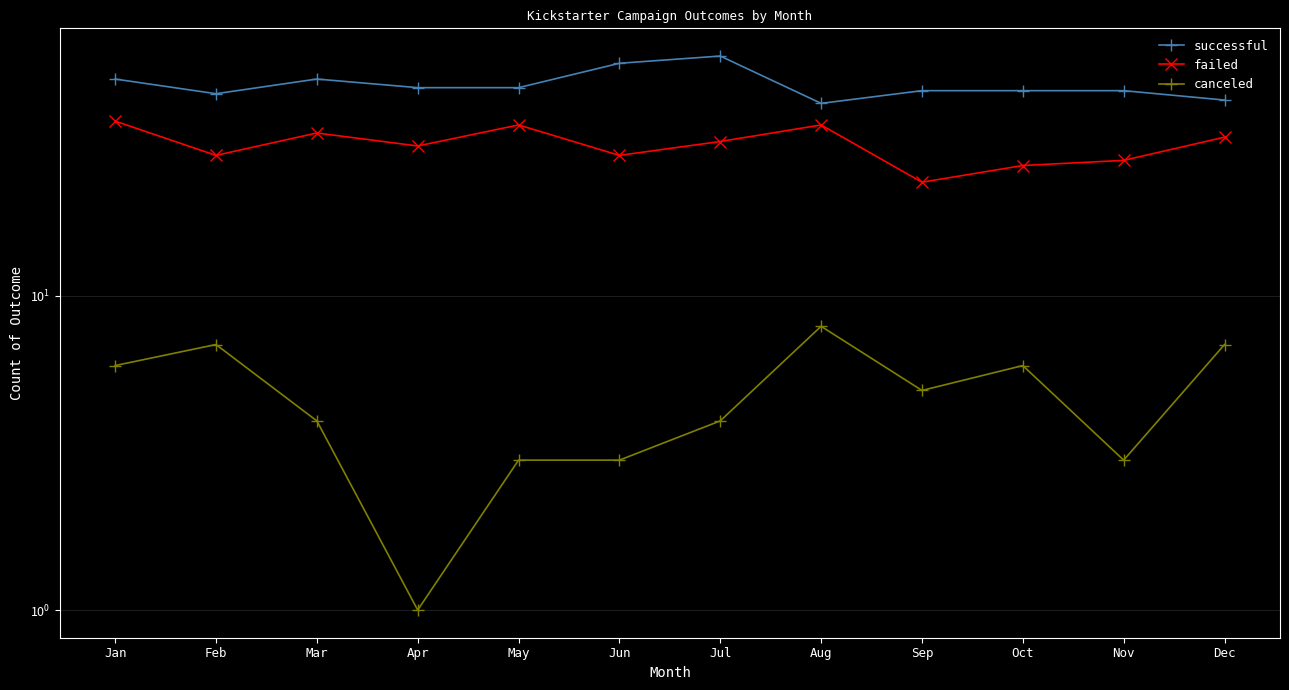

True or false: successful and failed cross at least once.

False